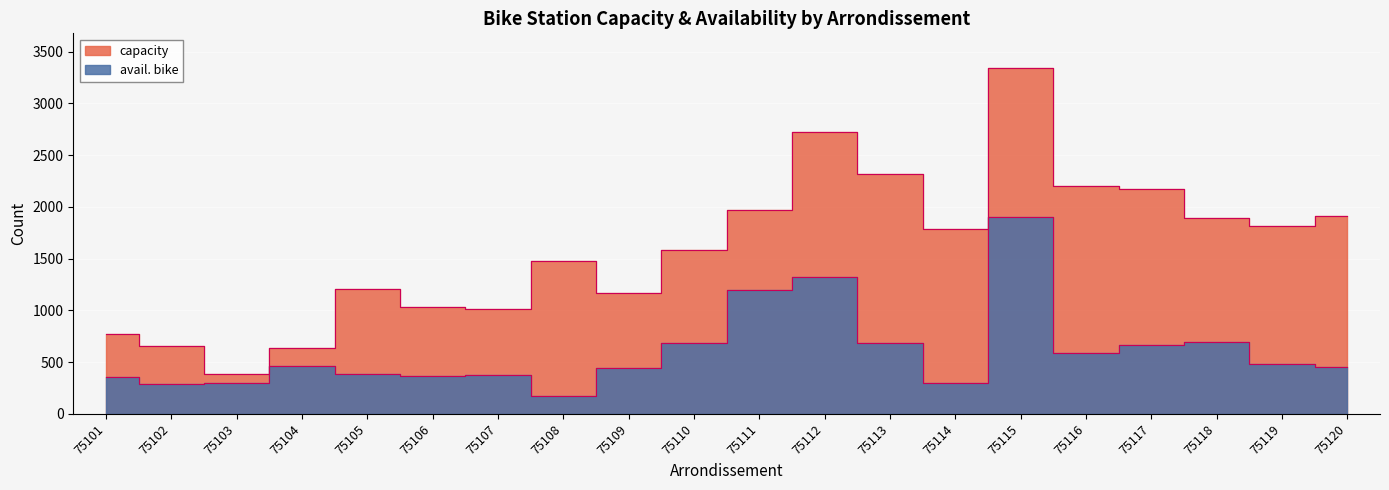

True or false: capacity has more than 2 interior local peaks.

True